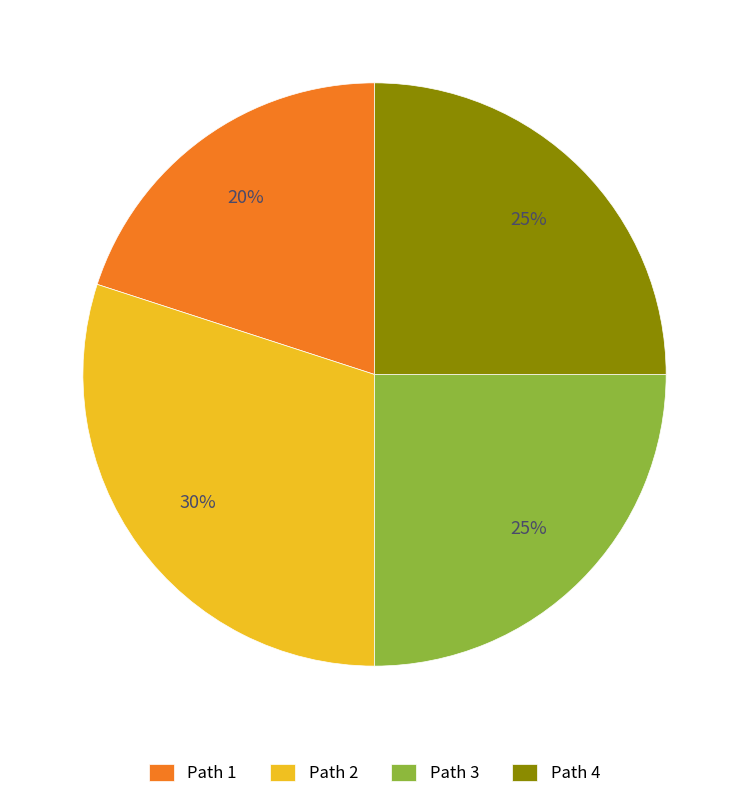

Which category has the biggest portion of the pie?

Path 2